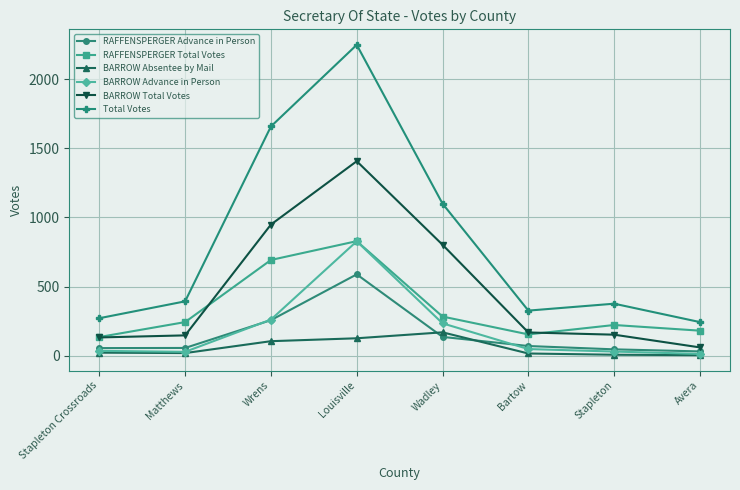

The value of BARROW Total Votes at Louisville is 2374. True or false?

False